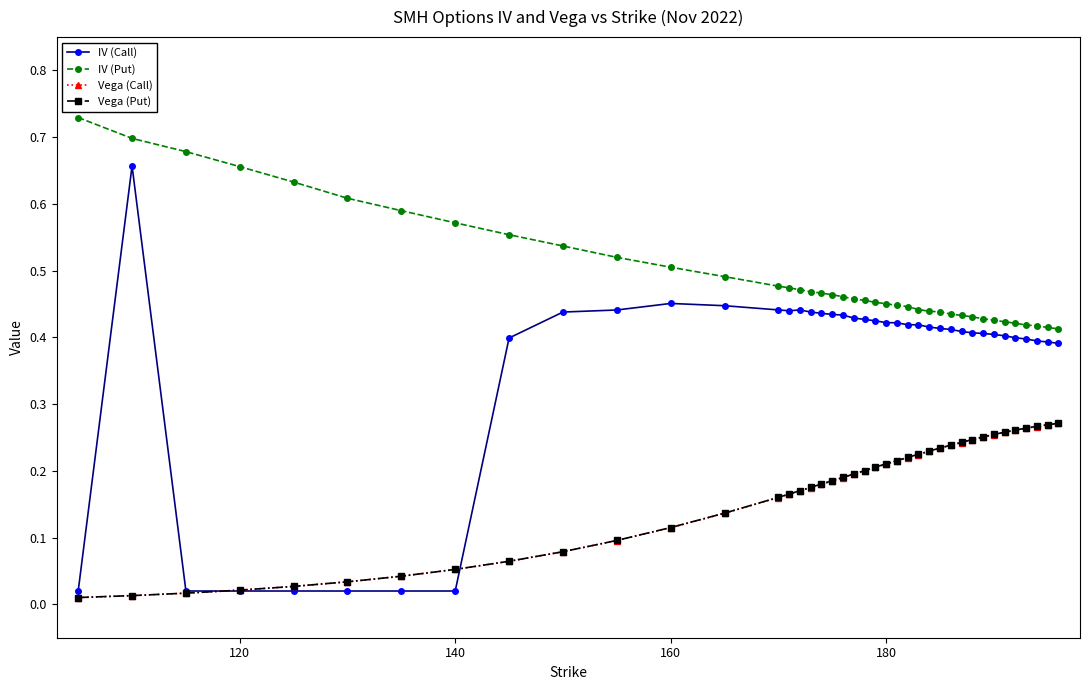

True or false: IV (Call) and IV (Put) intersect in this chart.

False